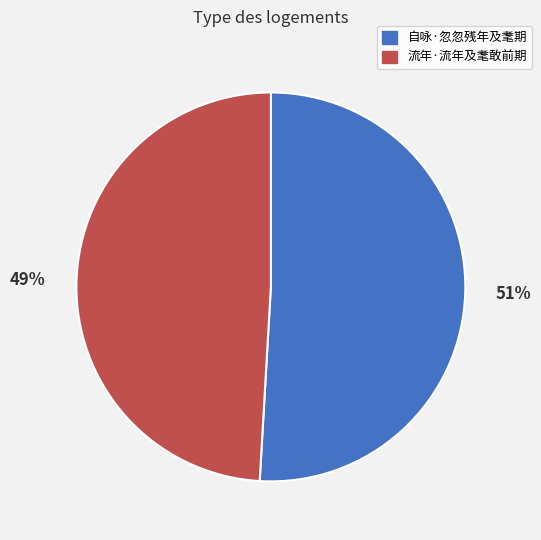

What is the smallest slice in the pie chart?

流年·流年及耄敢前期